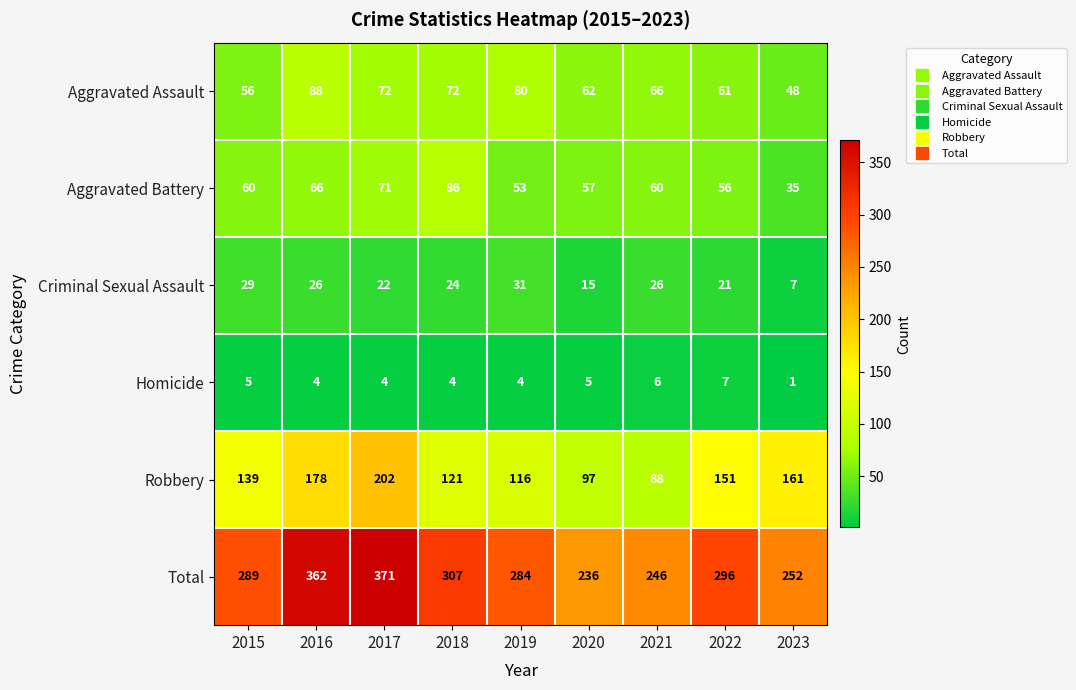

Which series has the largest range (max minus min)?

Total